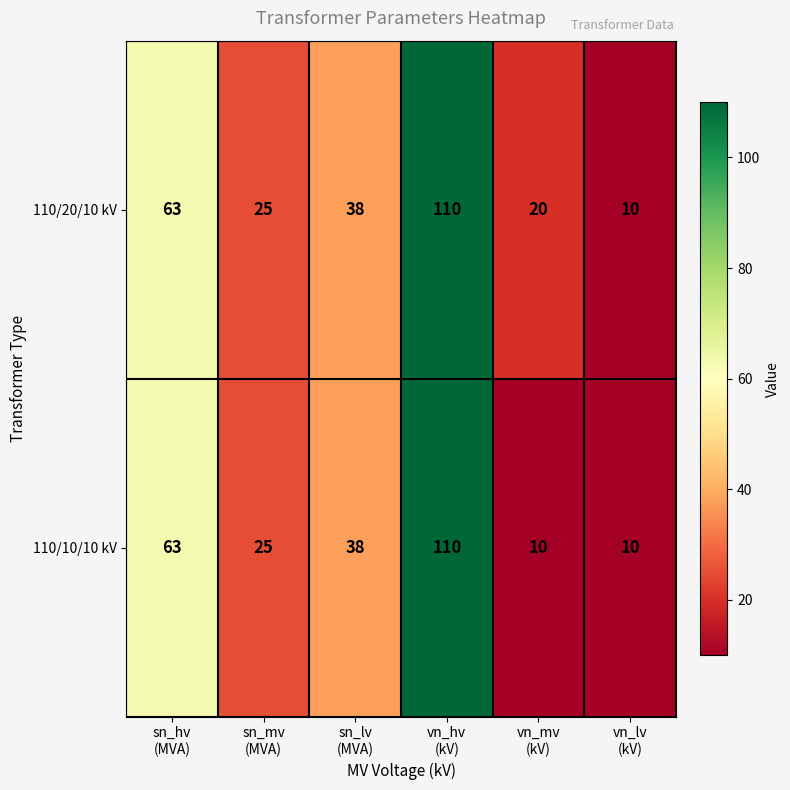

At which category is the sum across all series the highest?

vn_hv
(kV)